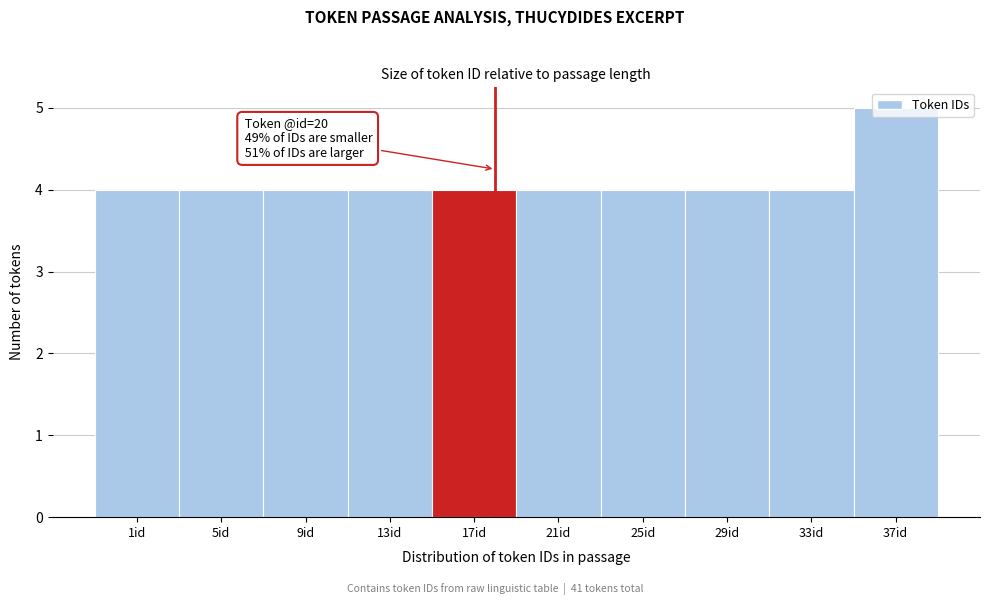

Which label corresponds to the largest value in the chart?

37id